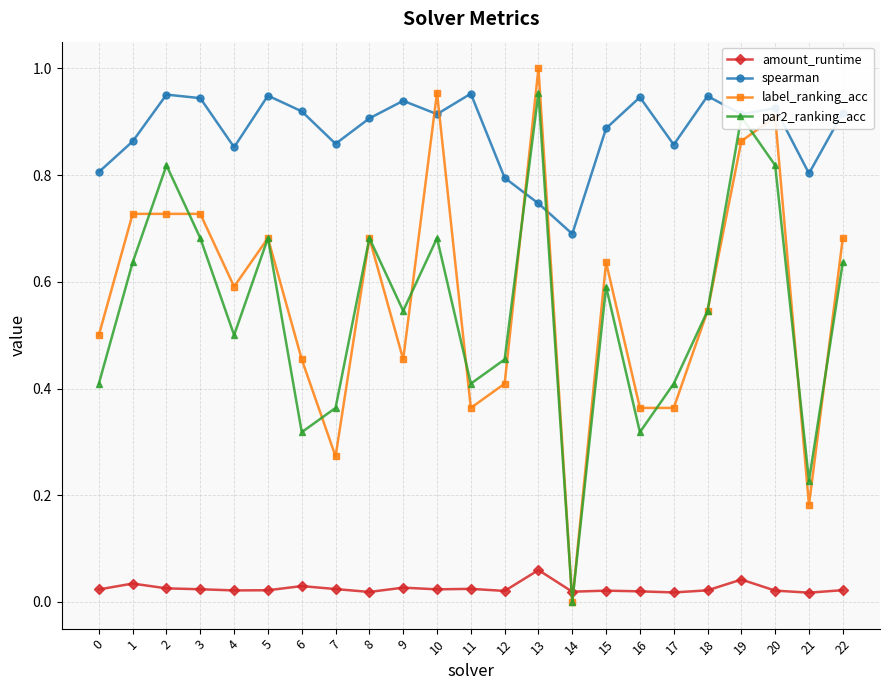

Where is the first local minimum for par2_ranking_acc?

4